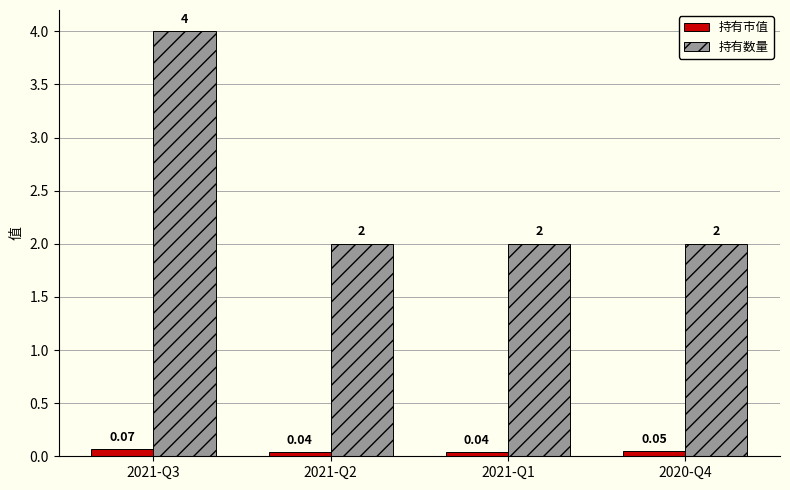

At which category is the sum across all series the highest?

2021-Q3